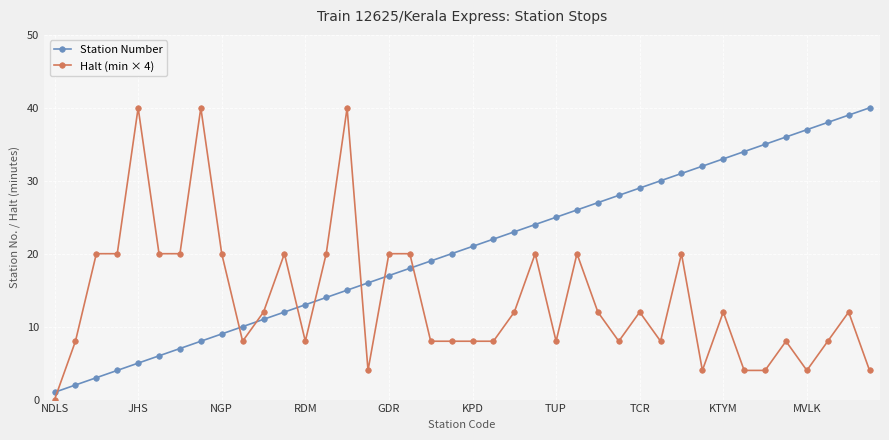

Rank the series by their average value, from highest to lowest.

Station Number, Halt (min × 4)